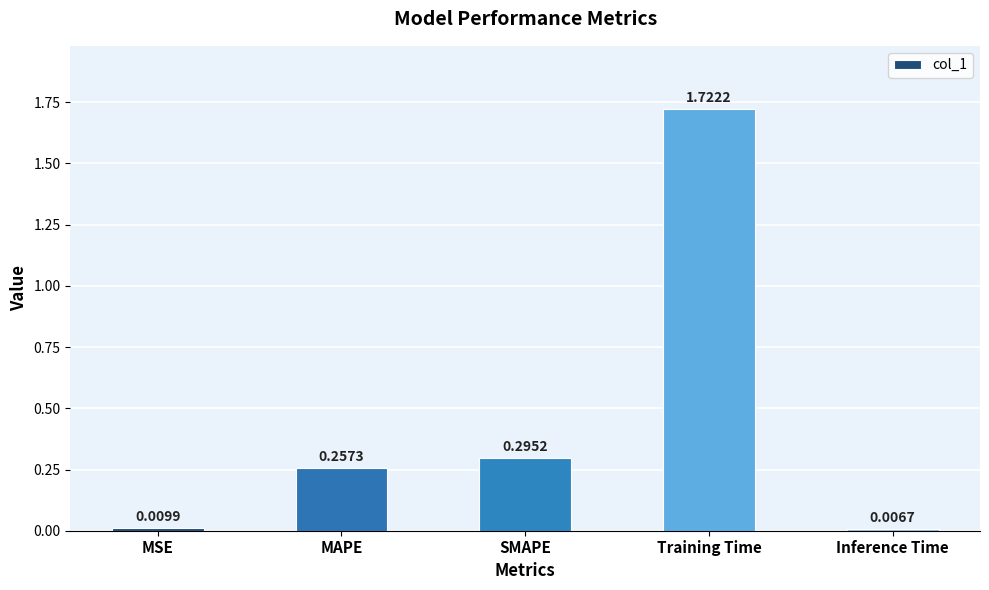

Which label corresponds to the smallest value in the chart?

Inference Time